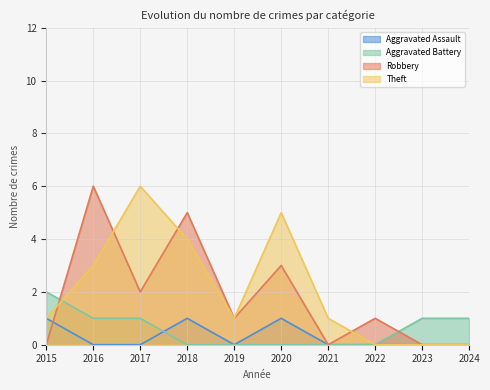

Between 2019 and 2023, which is larger?

2019